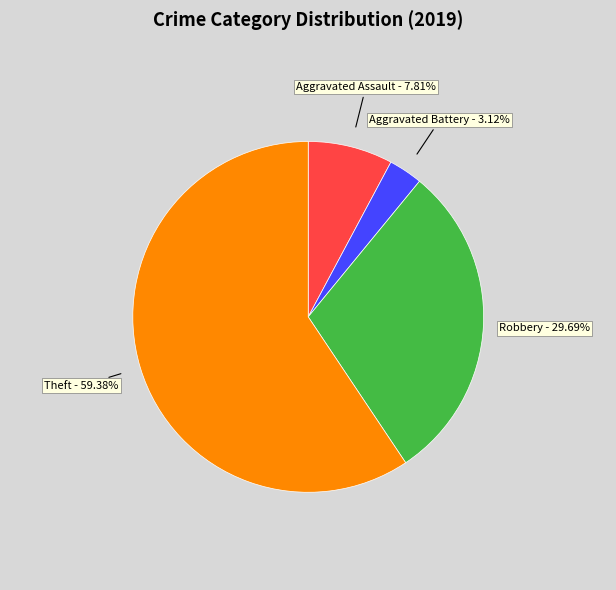

Is there any slice that represents more than half of the pie?

Yes